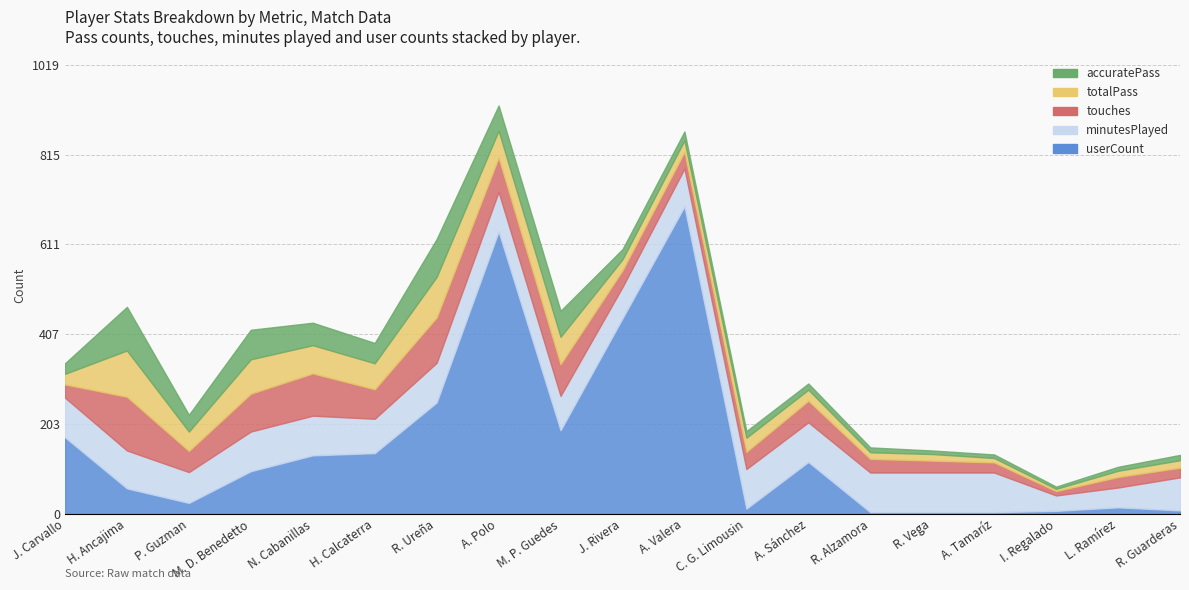

Between which two adjacent categories do touches and userCount first intersect?

J. Carvallo and H. Ancajima